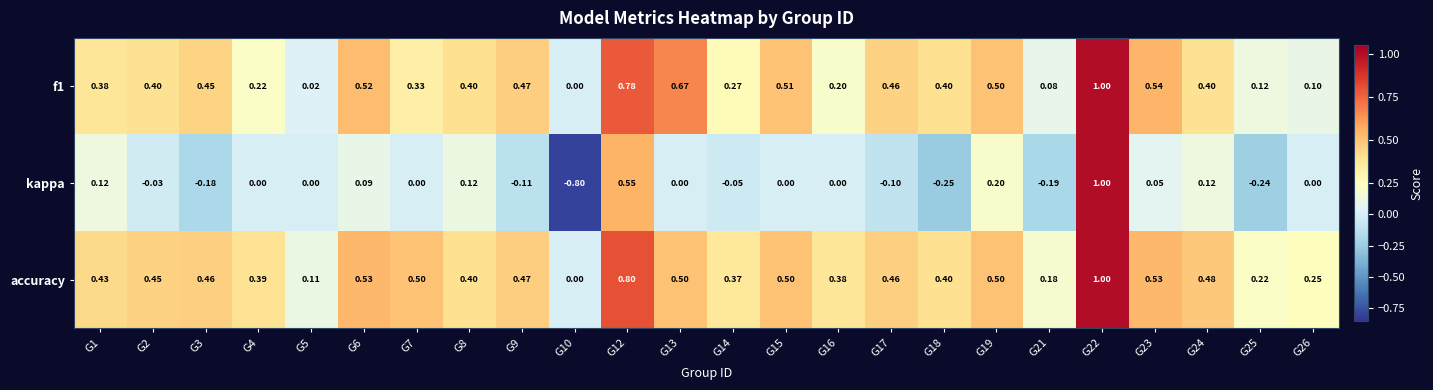

Is the value of accuracy at G5 greater than the value of kappa at G22?

No